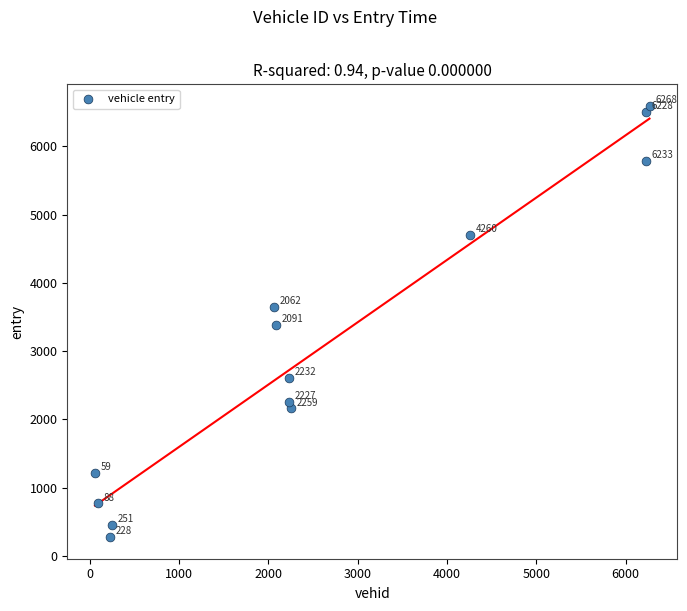

What Y value in the scatter plot is closest to 3434?

3385.0